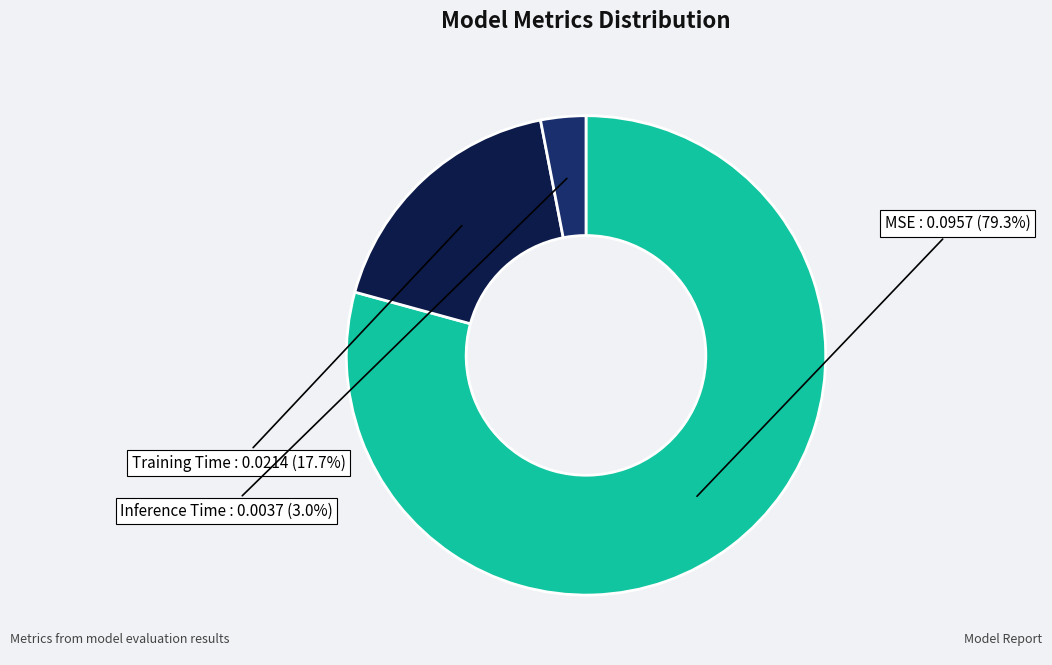

To the nearest percent, what is the average slice percentage?

33%